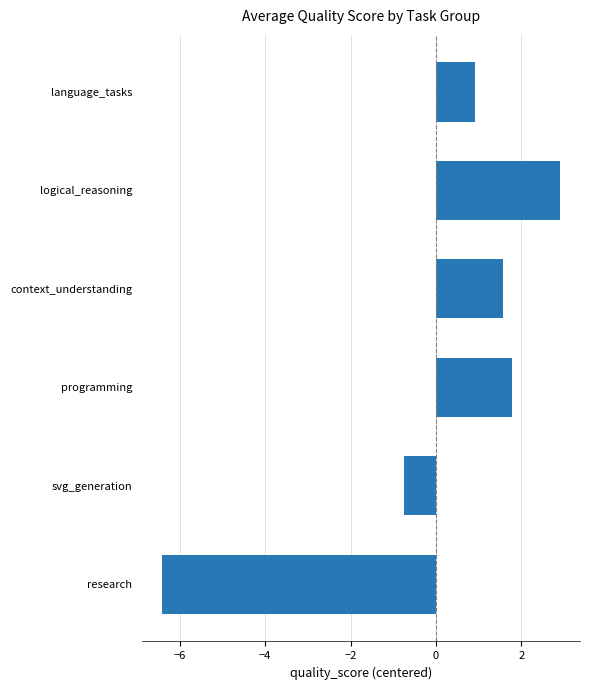

What is the difference between the maximum and second lowest values?

3.7